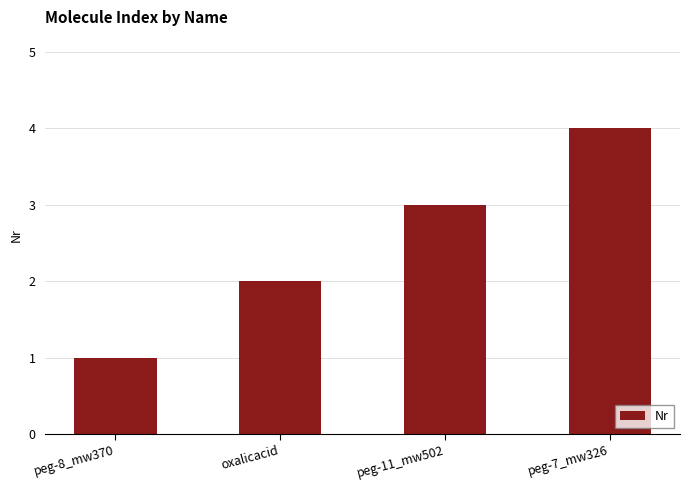

Reading right to left, what are all the values shown in this chart?

4	3	2	1